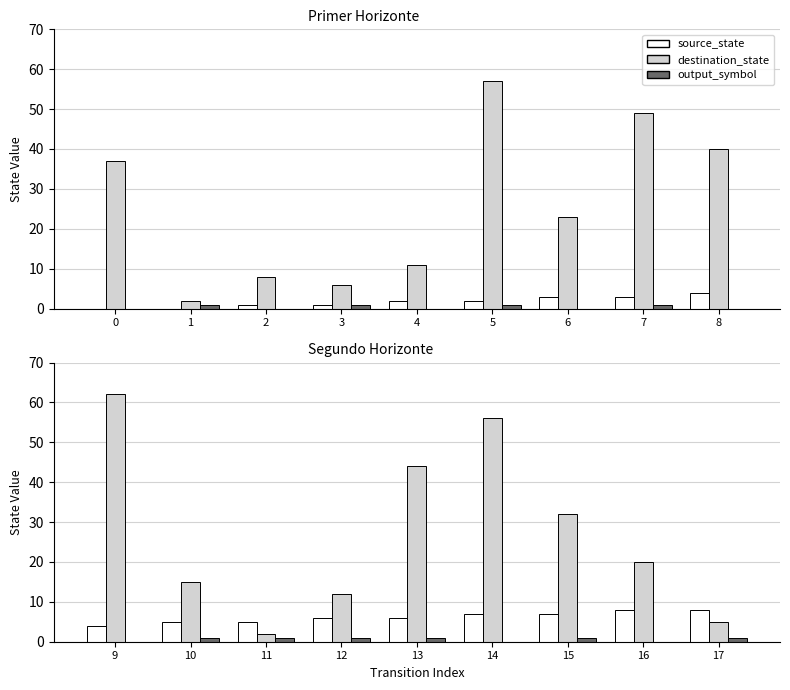

The source_state series shows 2 at 10. True or false?

False